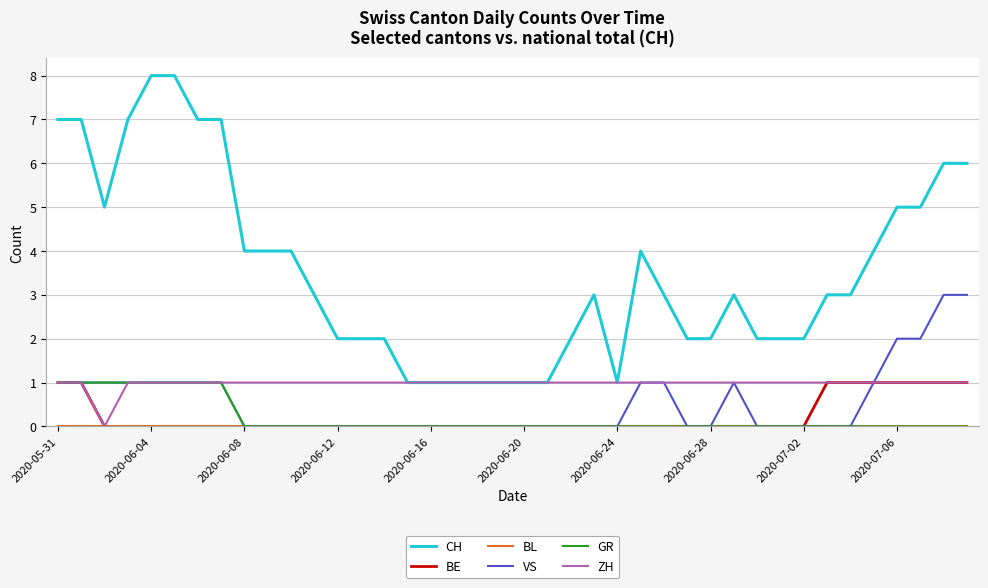

Which series has the largest range (max minus min)?

CH